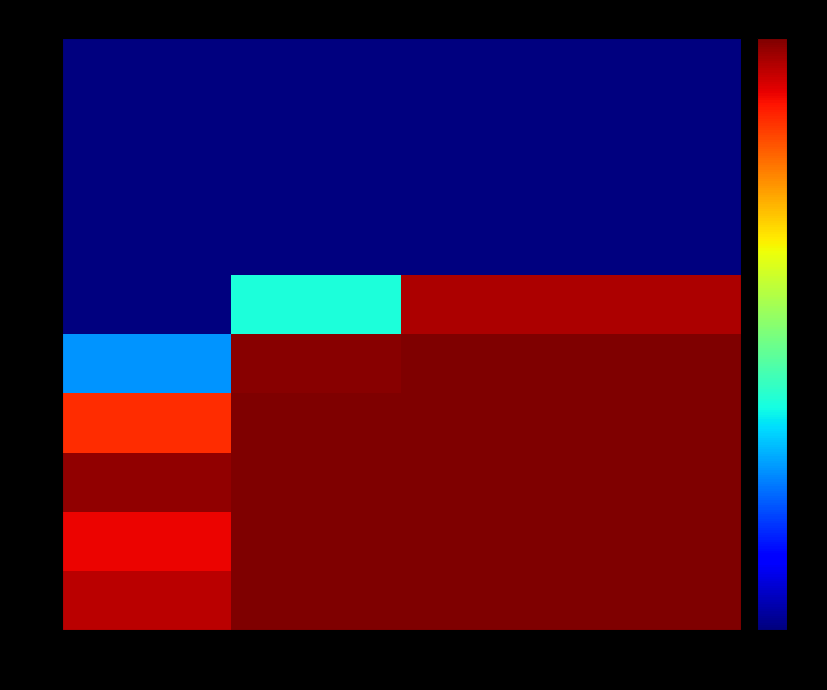

Reading left to right, transcribe all the data shown in this chart.

1: 1=0.9	2=1.0	3=1.0	4=1.0
2: 1=0.9	2=1.0	3=1.0	4=1.0
3: 1=1.0	2=1.0	3=1.0	4=1.0
4: 1=0.9	2=1.0	3=1.0	4=1.0
5: 1=0.3	2=1.0	3=1.0	4=1.0
6: 1=0.0	2=0.4	3=1.0	4=1.0
7: 1=0.0	2=0.0	3=0.0	4=0.0
8: 1=0.0	2=0.0	3=0.0	4=0.0
9: 1=0.0	2=0.0	3=0.0	4=0.0
10: 1=0.0	2=0.0	3=0.0	4=0.0